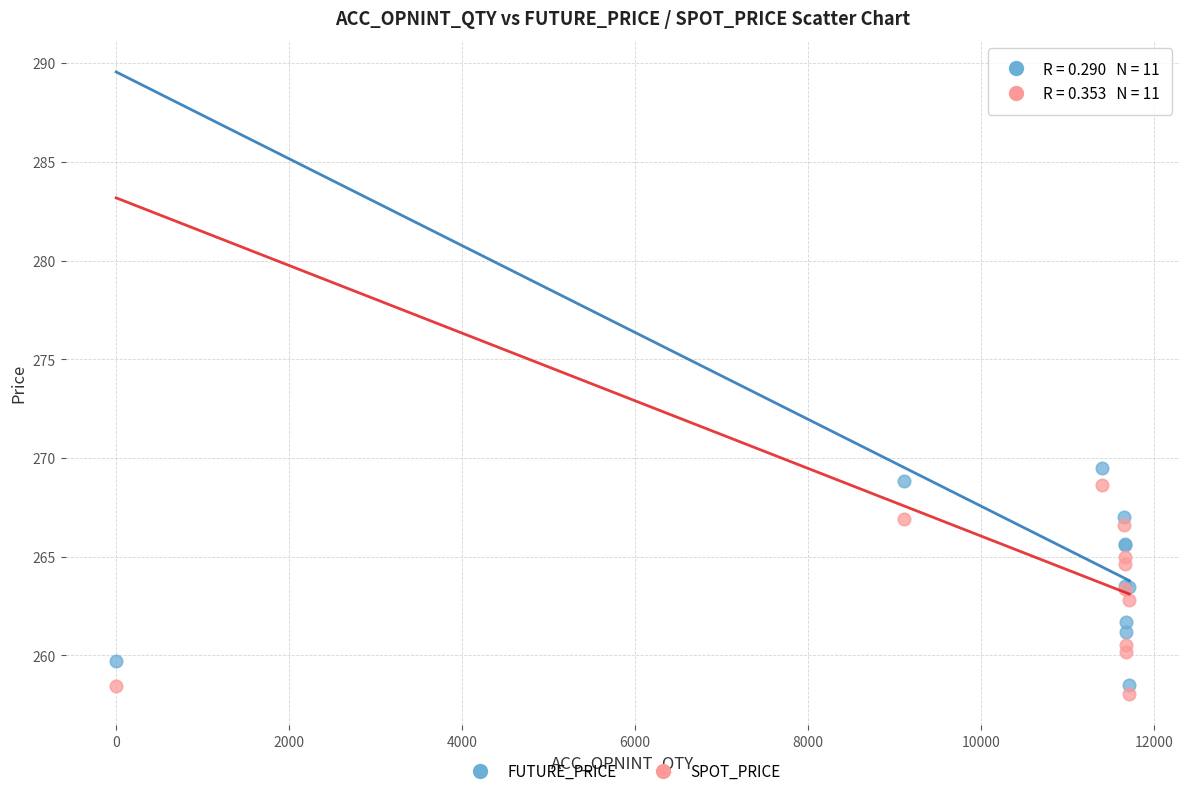

What is the X range (max minus min) for the scatter plot?

11716.0